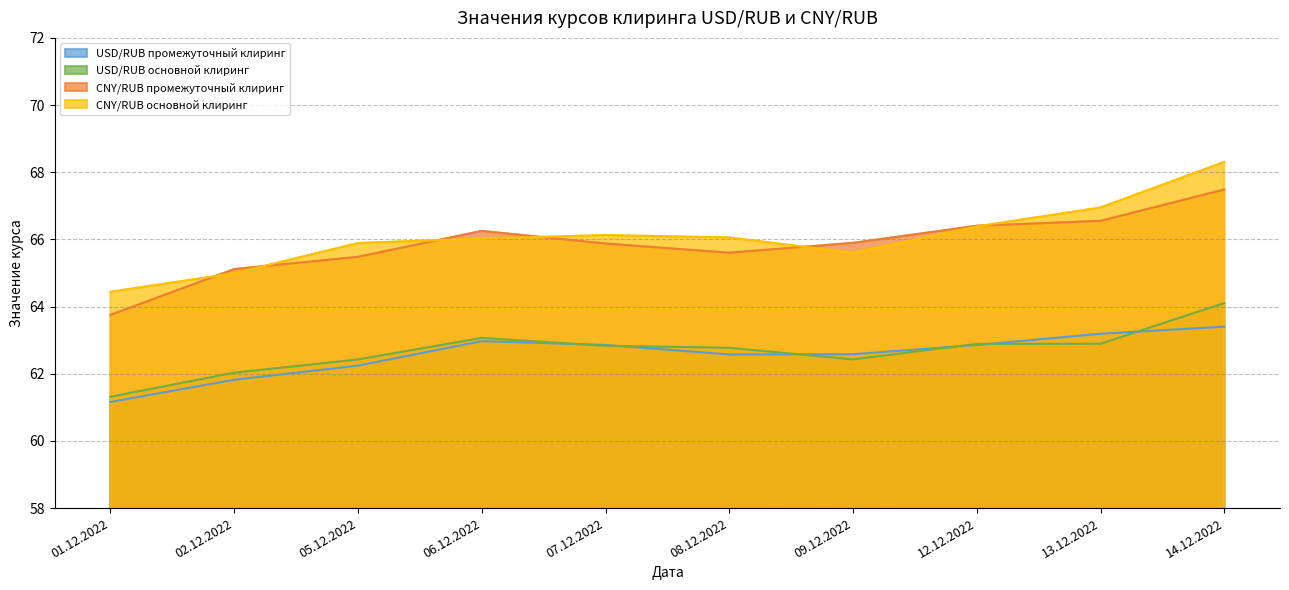

Which series has the largest total across all categories?

CNY/RUB основной клиринг